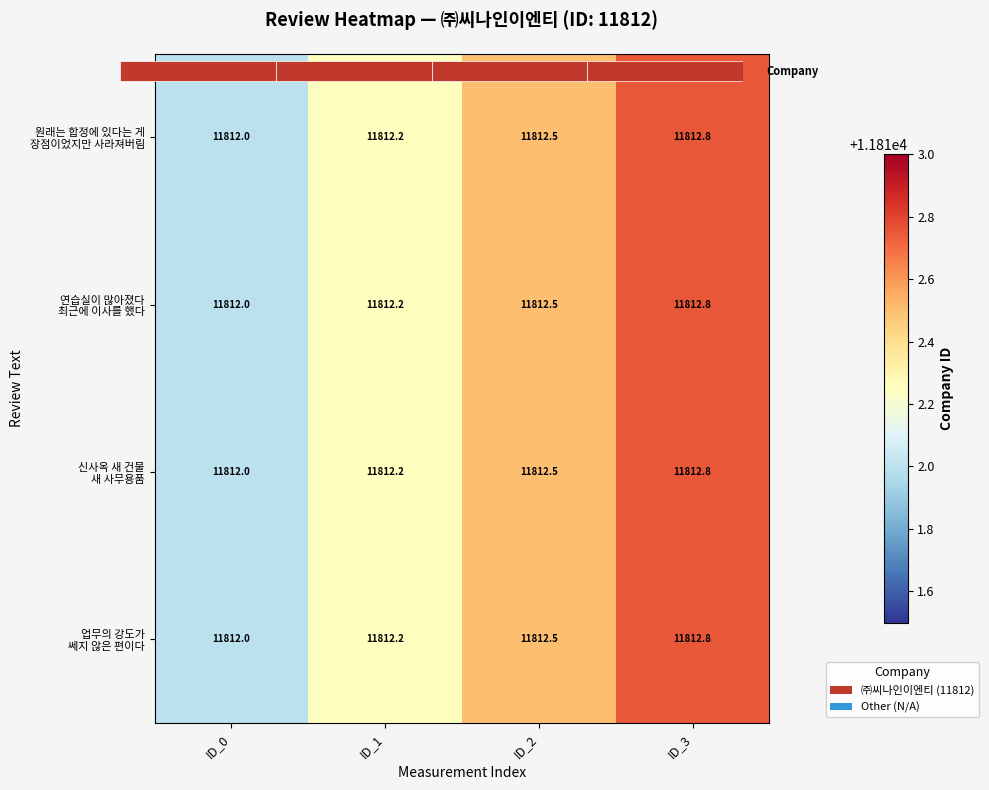

The value of 업무의 강도가 쎄지 않은 편이다 at ID_3 is 5807.6. True or false?

False